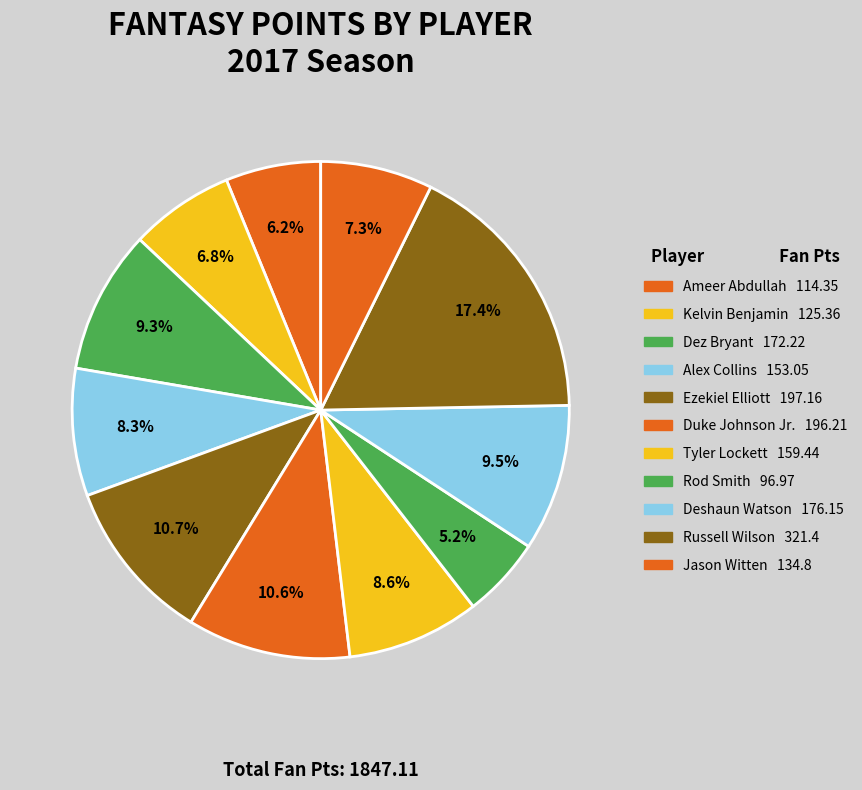

What percentage is NOT represented by Kelvin Benjamin?

93.2%